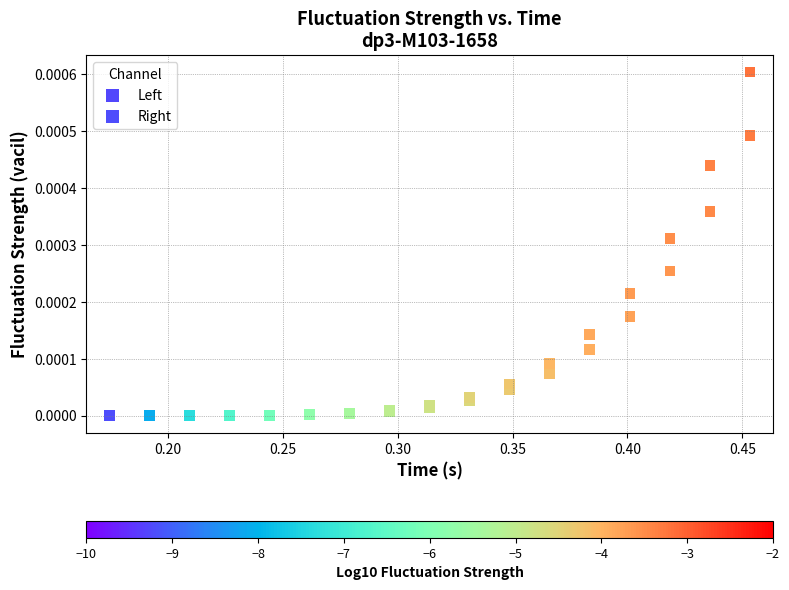

What are all the series names shown in the legend?

Left, Right